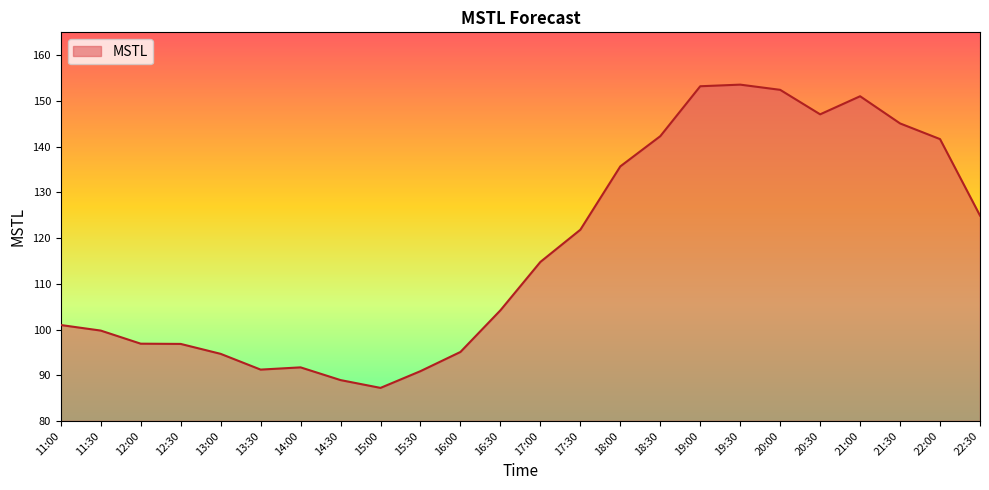

What is the difference between the maximum and minimum values?

66.3